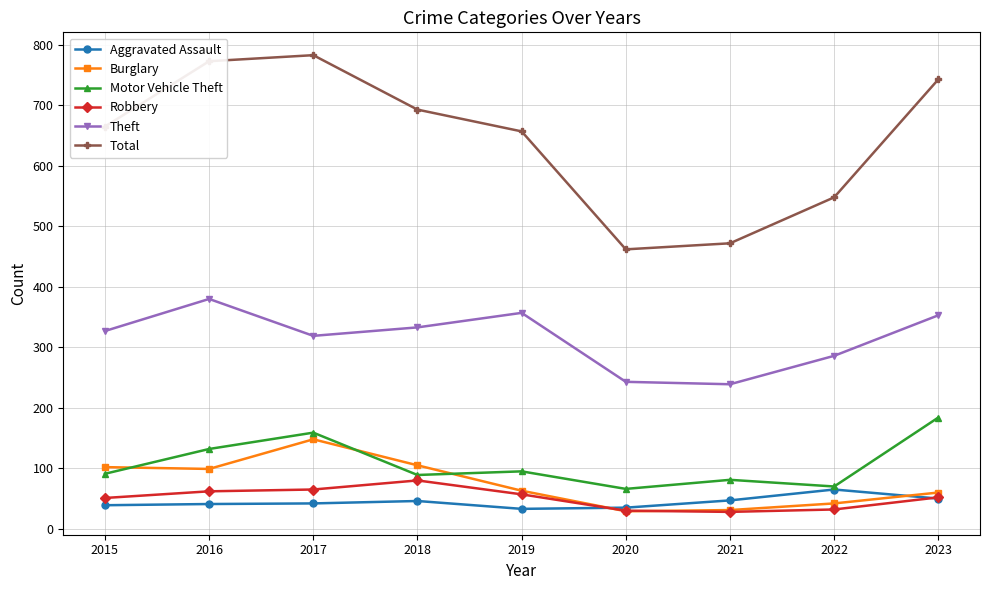

True or false: Theft and Aggravated Assault intersect in this chart.

False